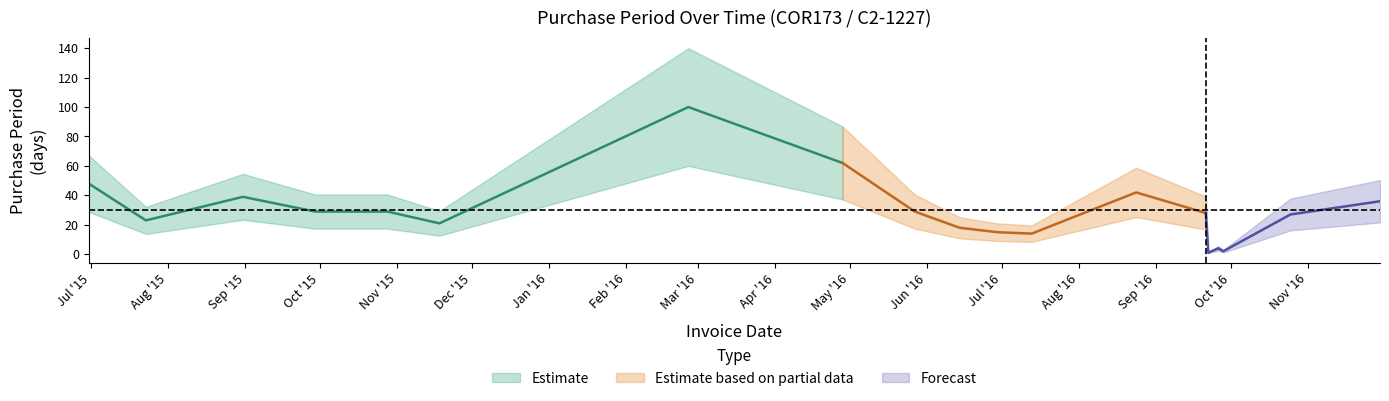

List the labels in order of value, smallest first.

2016-09-22, 2016-09-28, 2016-09-26, 2016-07-13, 2016-06-29, 2016-06-14, 2015-11-18, 2015-07-23, 2016-10-25, 2016-09-21, 2015-09-29, 2015-10-28, 2016-05-27, 2016-11-30, 2015-08-31, 2016-08-24, 2015-06-30, 2016-04-28, 2016-02-26